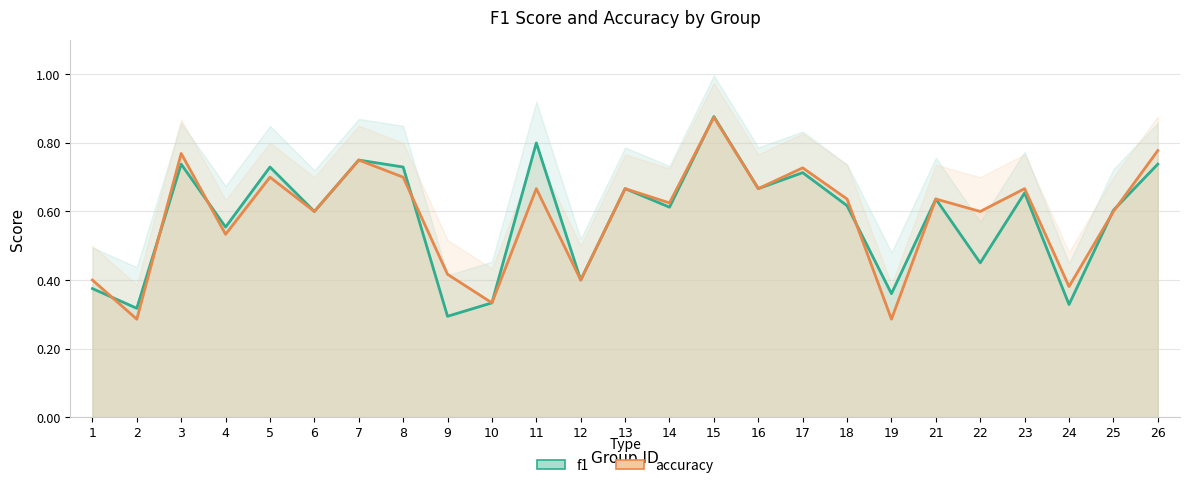

Reading left to right, list all the values displayed in this chart.

f1: 1=0.4	2=0.3	3=0.7	4=0.6	5=0.7	6=0.6	7=0.8	8=0.7	9=0.3	10=0.3	11=0.8	12=0.4	13=0.7	14=0.6	15=0.9	16=0.7	17=0.7	18=0.6	19=0.4	21=0.6	22=0.5	23=0.7	24=0.3	25=0.6	26=0.7
accuracy: 1=0.4	2=0.3	3=0.8	4=0.5	5=0.7	6=0.6	7=0.8	8=0.7	9=0.4	10=0.3	11=0.7	12=0.4	13=0.7	14=0.6	15=0.9	16=0.7	17=0.7	18=0.6	19=0.3	21=0.6	22=0.6	23=0.7	24=0.4	25=0.6	26=0.8